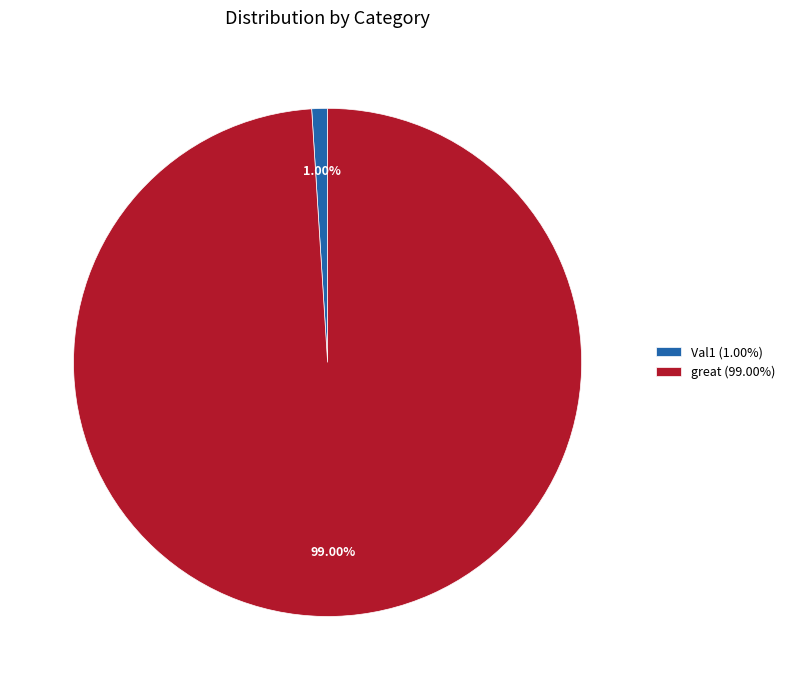

Which category has the smallest portion of the pie?

Val1